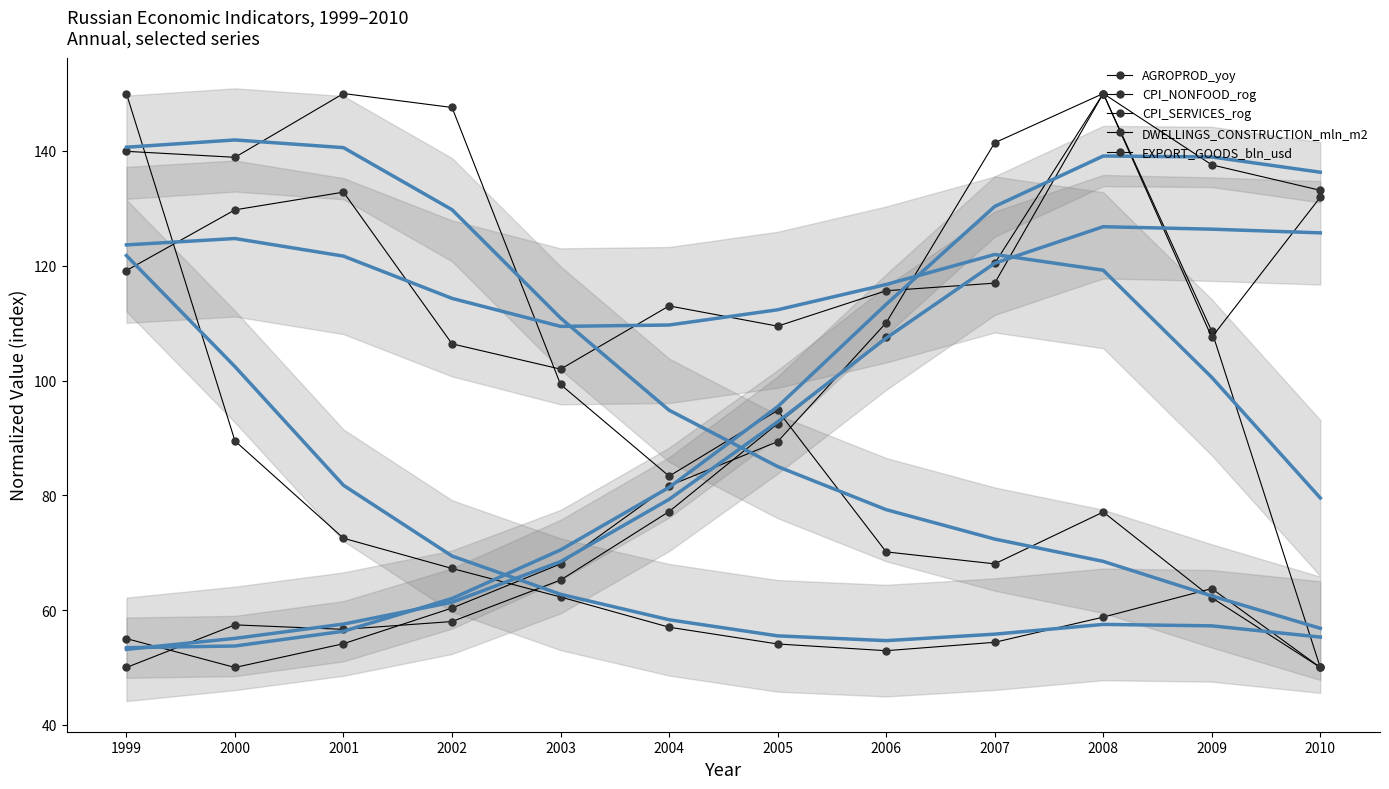

Where do CPI_SERVICES_rog and DWELLINGS_CONSTRUCTION_mln_m2 first cross each other?

2005 and 2006